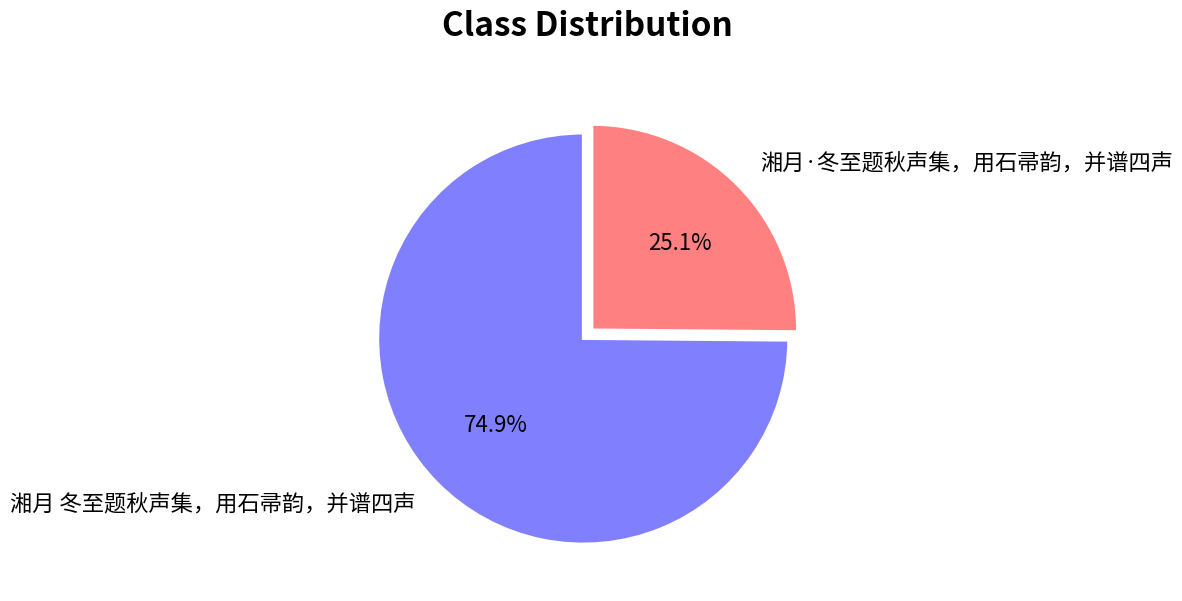

True or false: 湘月·冬至题秋声集，用石帚韵，并谱四声 accounts for 25% of the total.

True